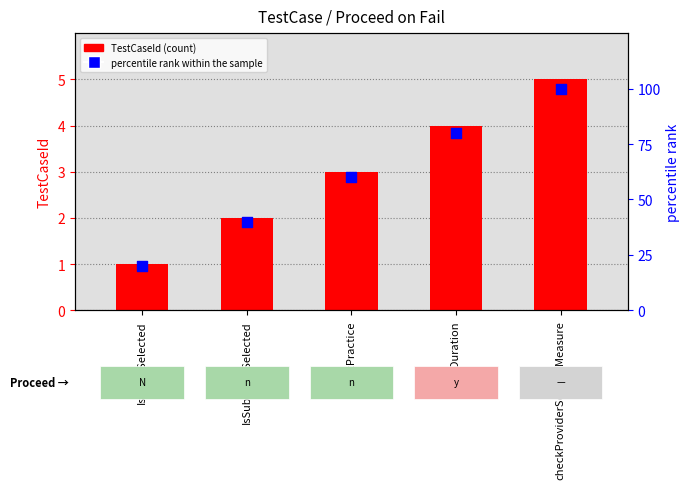

Which series contains the highest Y value?

percentile rank within the sample